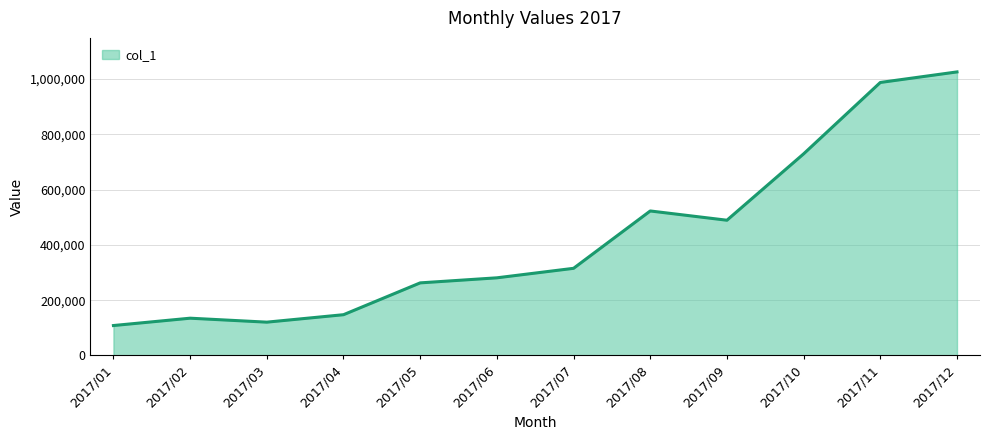

At which category does the data reach its first local peak?

2017/02